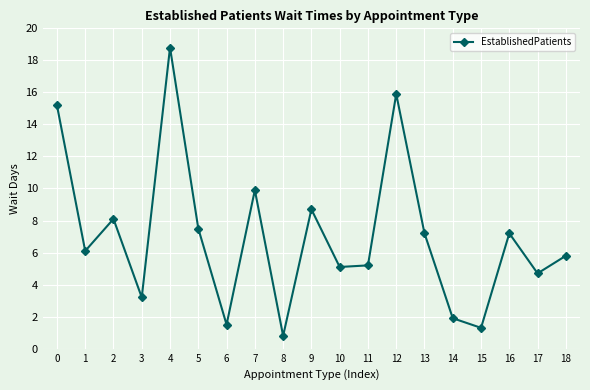

At which label is the value closest to 9?

9